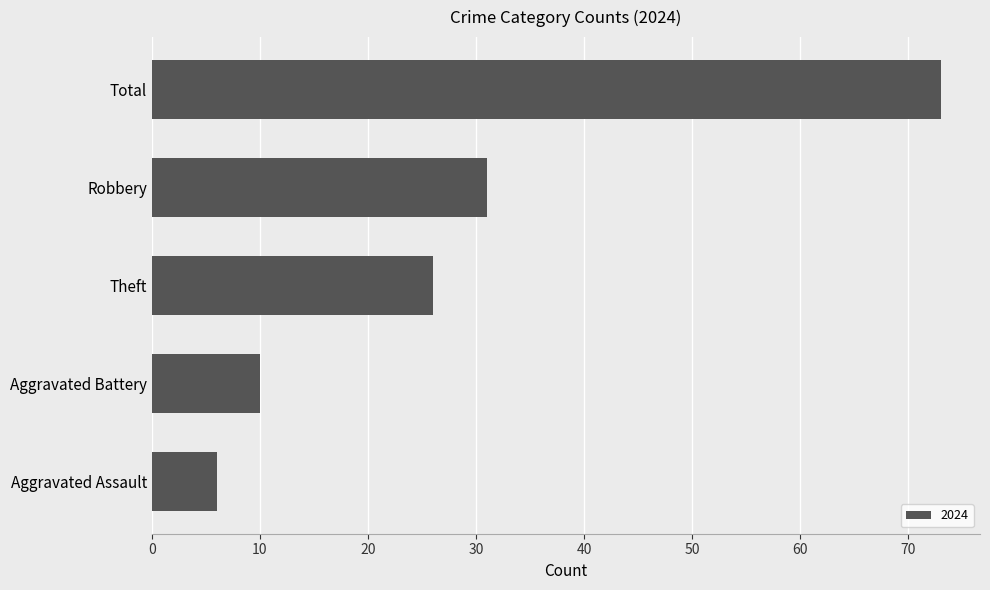

What is the difference between the maximum and minimum values?

67